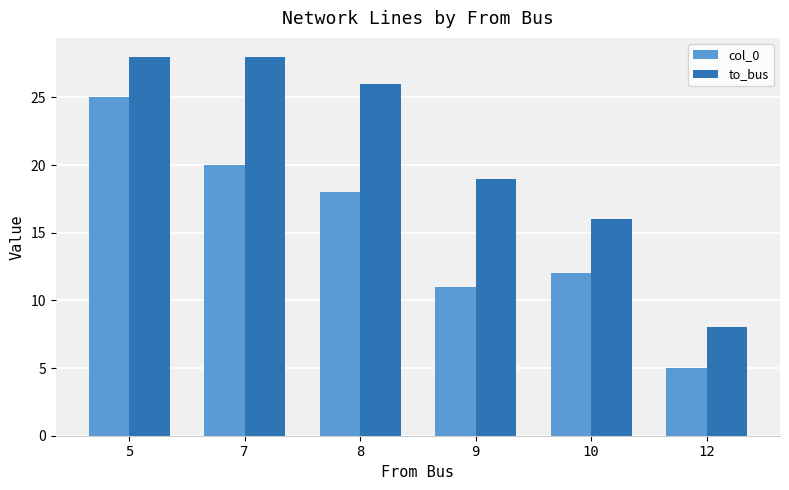

Reading left to right, what are all the values shown in this chart?

col_0: 5=25	7=20	8=18	9=11	10=12	12=5
to_bus: 5=28	7=28	8=26	9=19	10=16	12=8